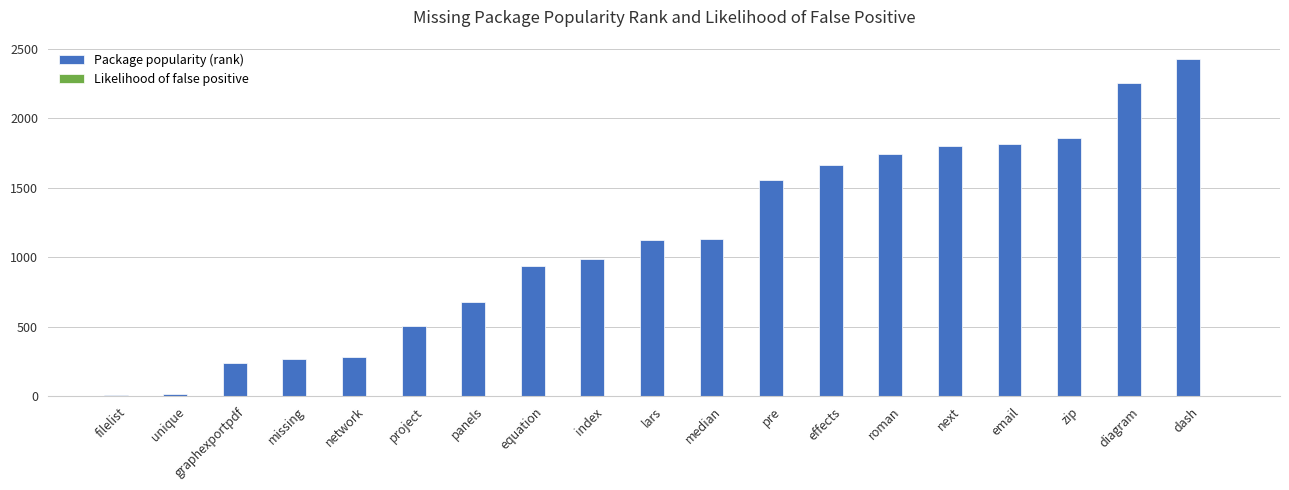

Count the number of data series in this chart.

2